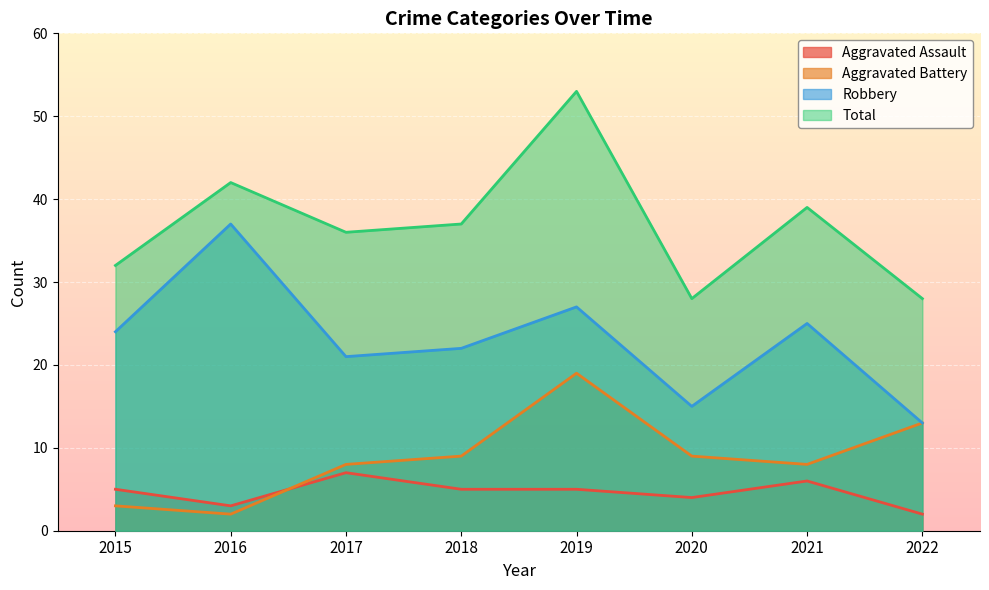

Does the chart display data point markers on the line(s)?

No